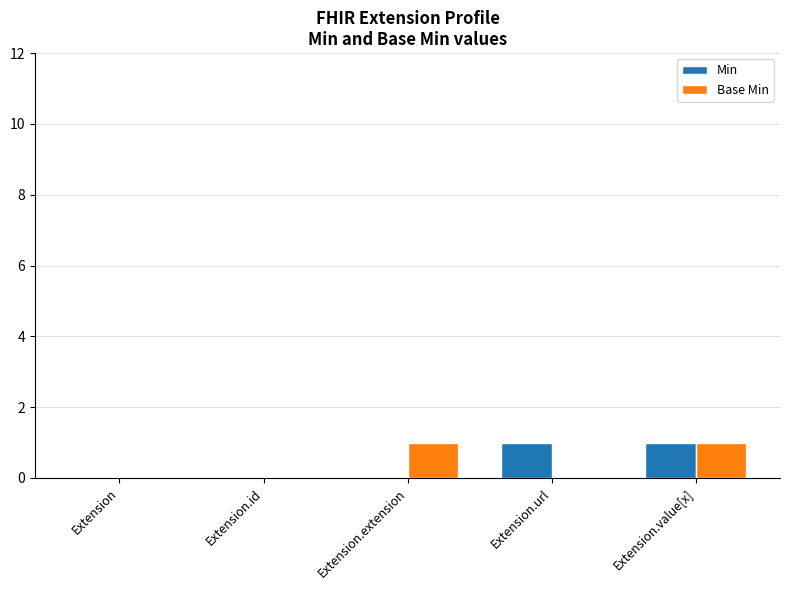

At which category is the sum across all series the highest?

Extension.value[x]